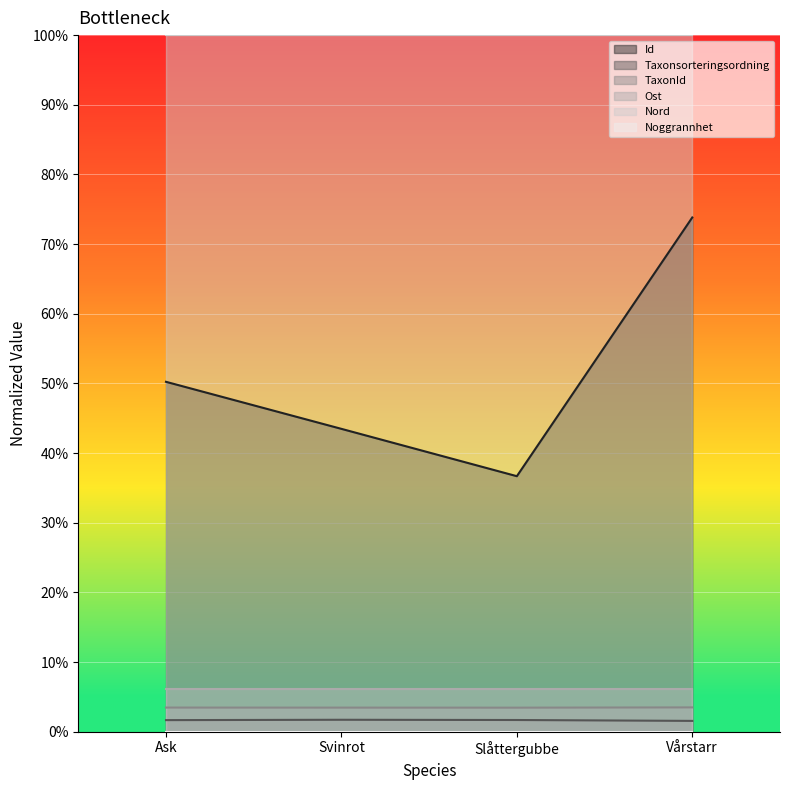

Which series has the largest range (max minus min)?

Id